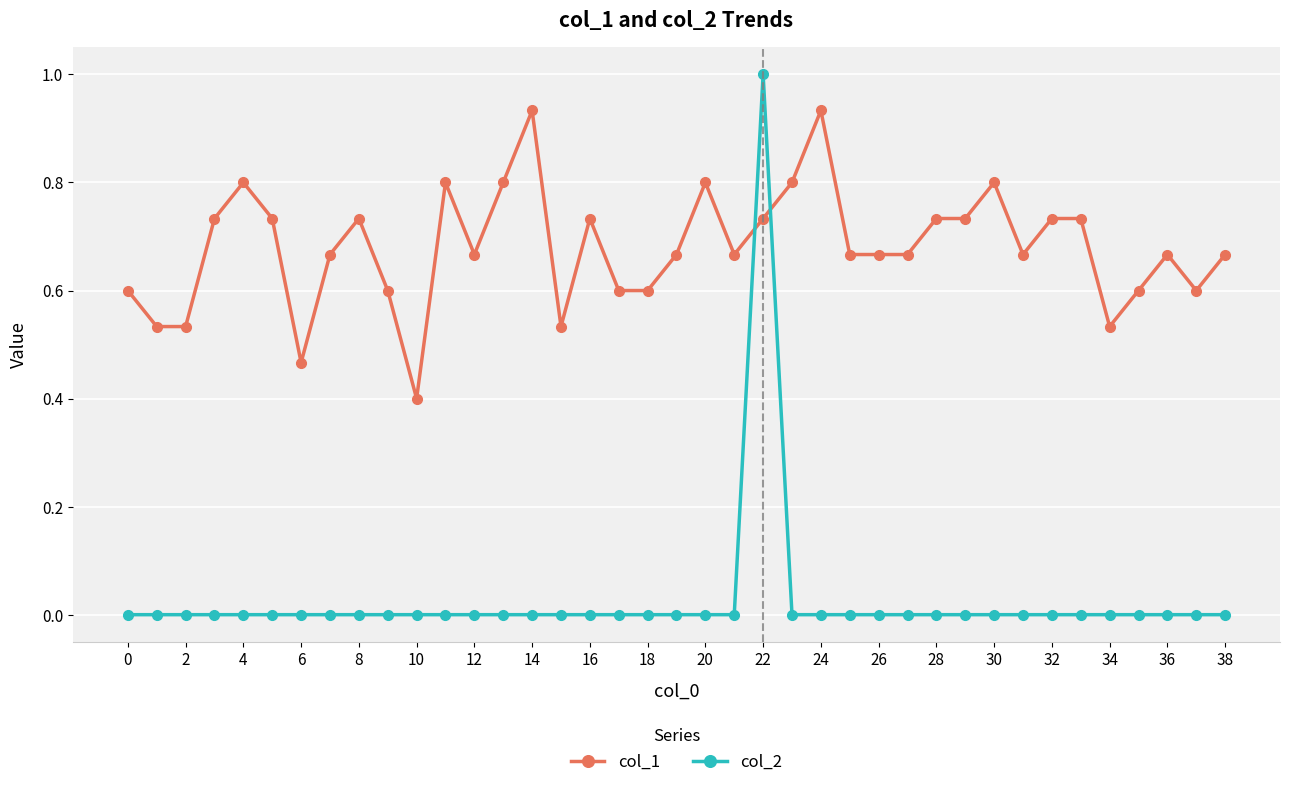

In col_2, how many points are higher than both neighbors (excluding endpoints)?

1